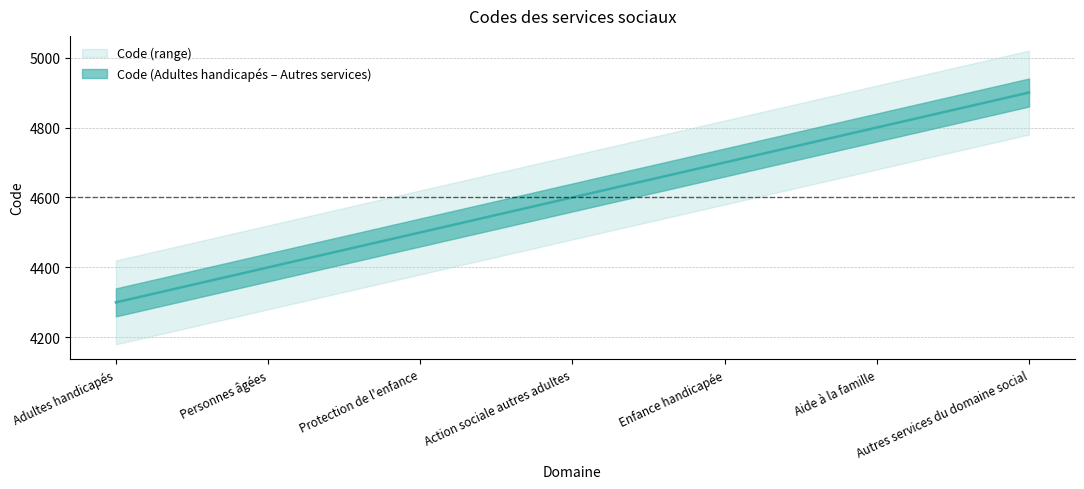

The value at Personnes âgées is 4400. True or false?

True